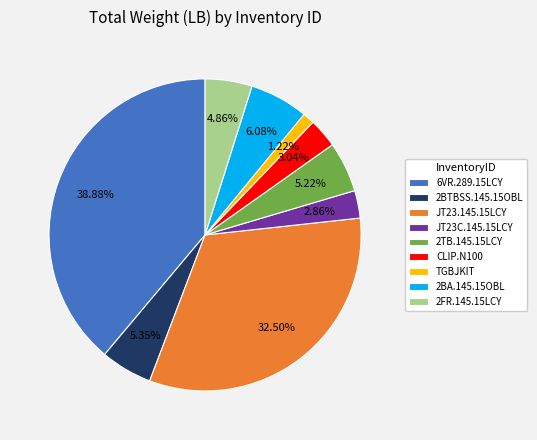

Which category has the smallest portion of the pie?

TGBJKIT